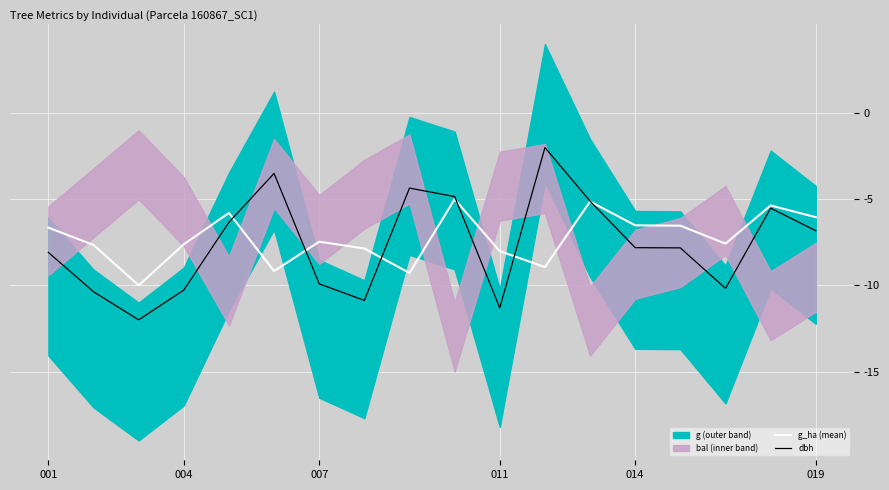

True or false: dbh has a value of -3.3 at 011.

False